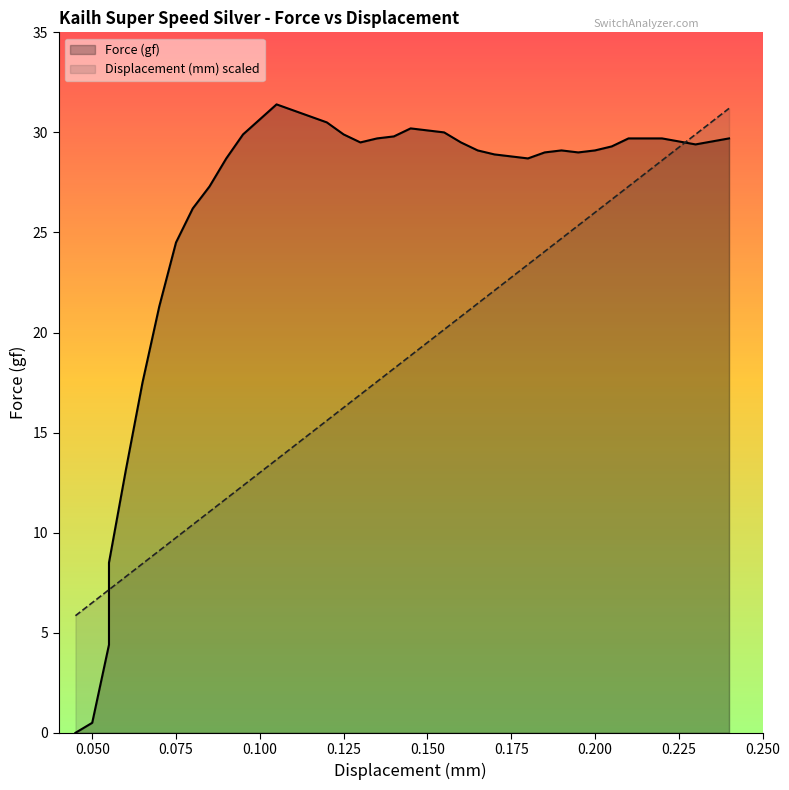

At how many categories does at least one series exceed 20?

30